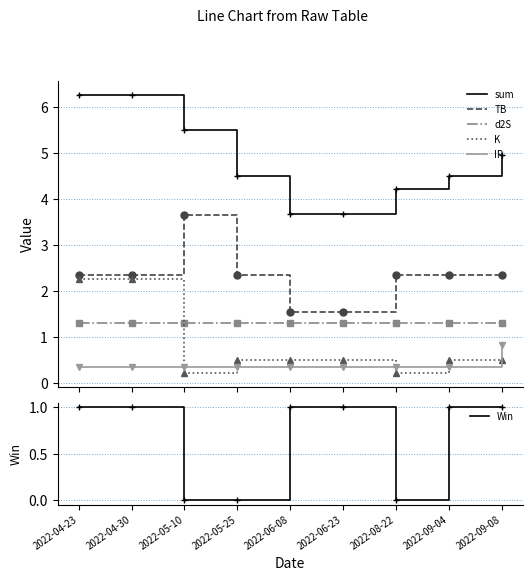

How many lines are shown in the chart?

6